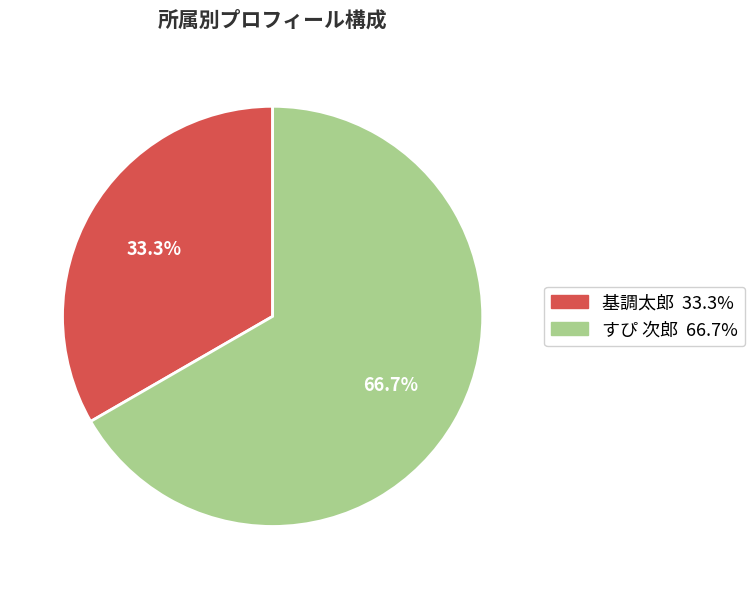

What percentage is the 基調太郎 slice, to the nearest percent?

33%